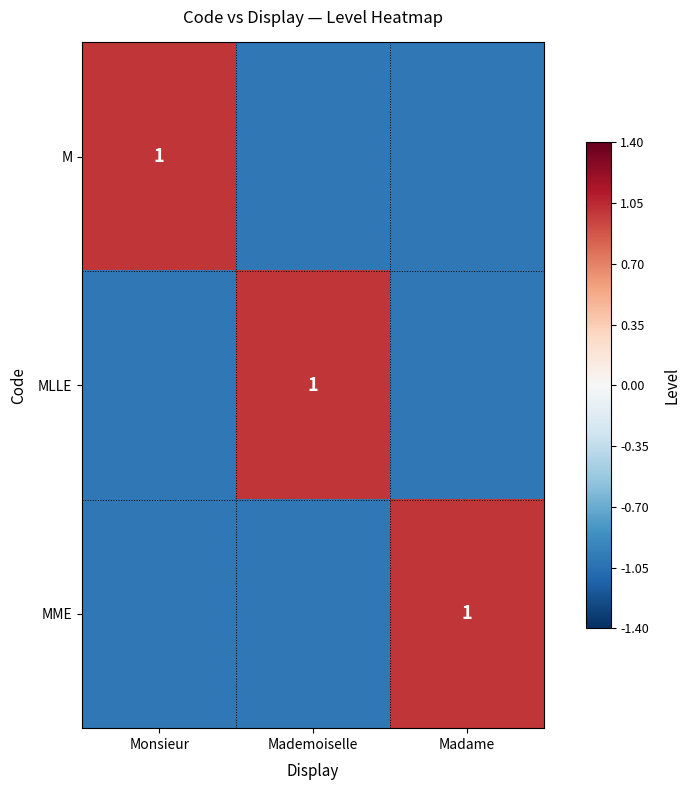

Is it true that MME equals 2 at Madame?

False